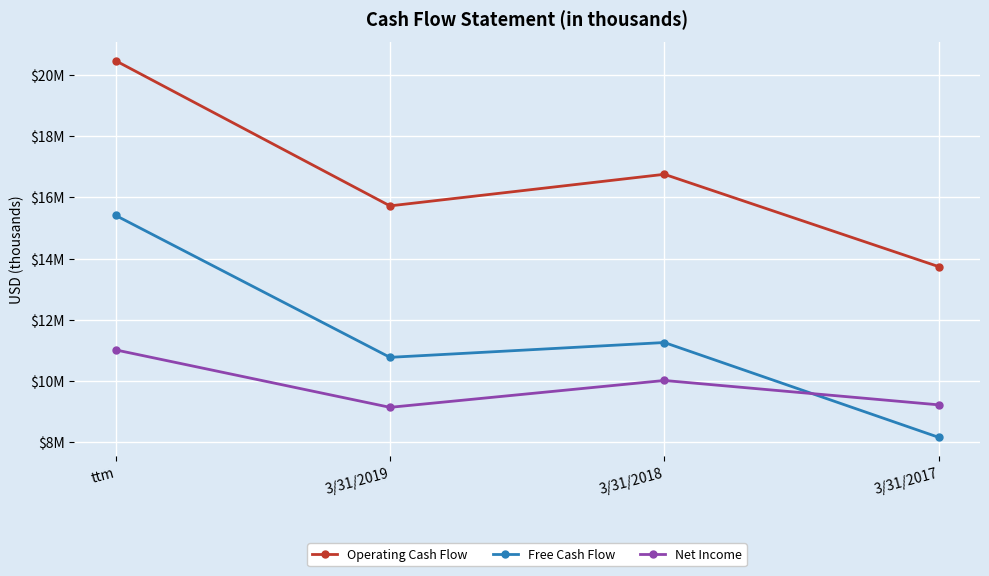

How many times do Net Income and Free Cash Flow cross each other?

1